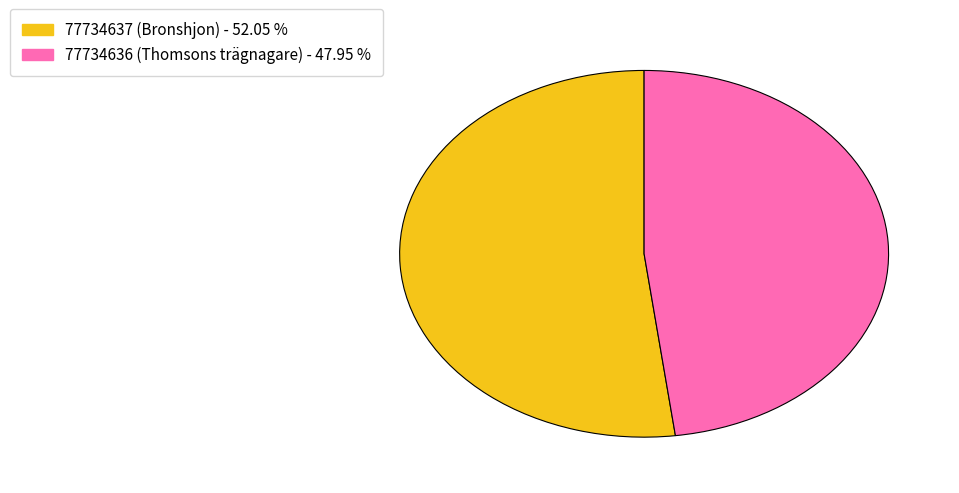

Which slice is the smallest?

77734636 (Thomsons trägnagare)